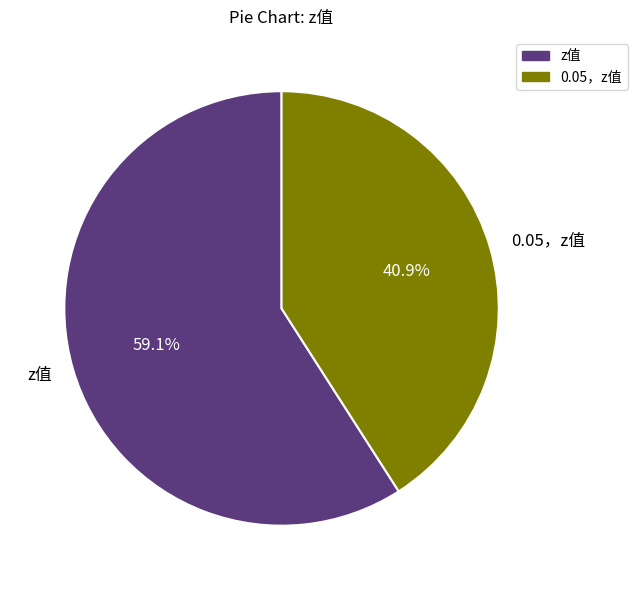

The 0.05，z值 slice represents 31% of the pie. True or false?

False